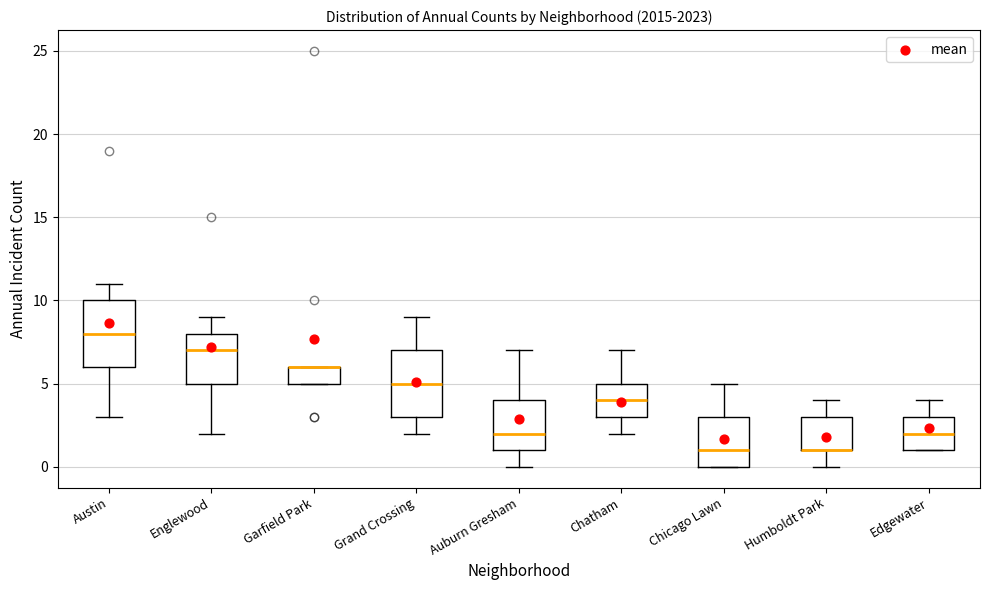

Reading left to right, transcribe this box plot: for each box, give where its median line is, the range the box spans, and where its two whiskers end, as read against the y-axis. The values are not printed on the chart, so give them approximately, as read against the axis.

Austin: median 8, box 6 to 10, whiskers 3 to 11
Englewood: median 7, box 5 to 8, whiskers 2 to 9
Garfield Park: median 6 (drawn on the box's upper edge), box 5 to 6, whiskers 5 to 6
Grand Crossing: median 5, box 3 to 7, whiskers 2 to 9
Auburn Gresham: median 2, box 1 to 4, whiskers 0 to 7
Chatham: median 4, box 3 to 5, whiskers 2 to 7
Chicago Lawn: median 1, box 0 to 3, whiskers 0 to 5
Humboldt Park: median 1 (drawn on the box's lower edge), box 1 to 3, whiskers 0 to 4
Edgewater: median 2, box 1 to 3, whiskers 1 to 4